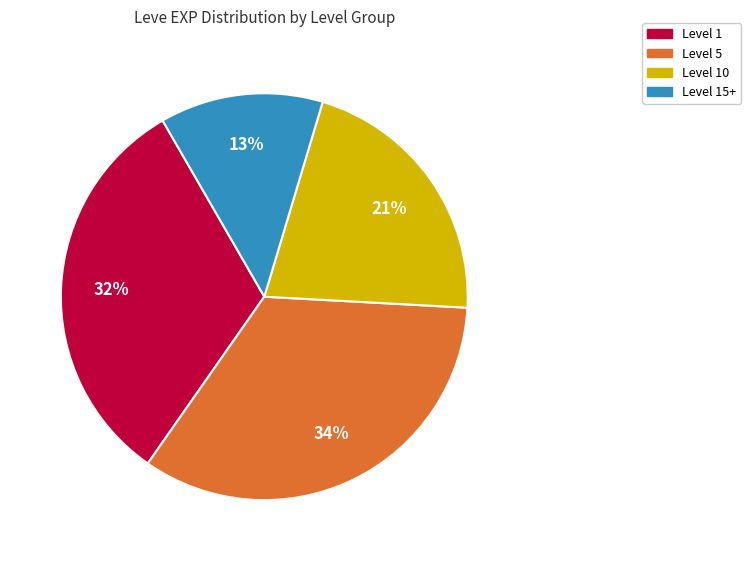

Is there a majority slice in this chart?

No